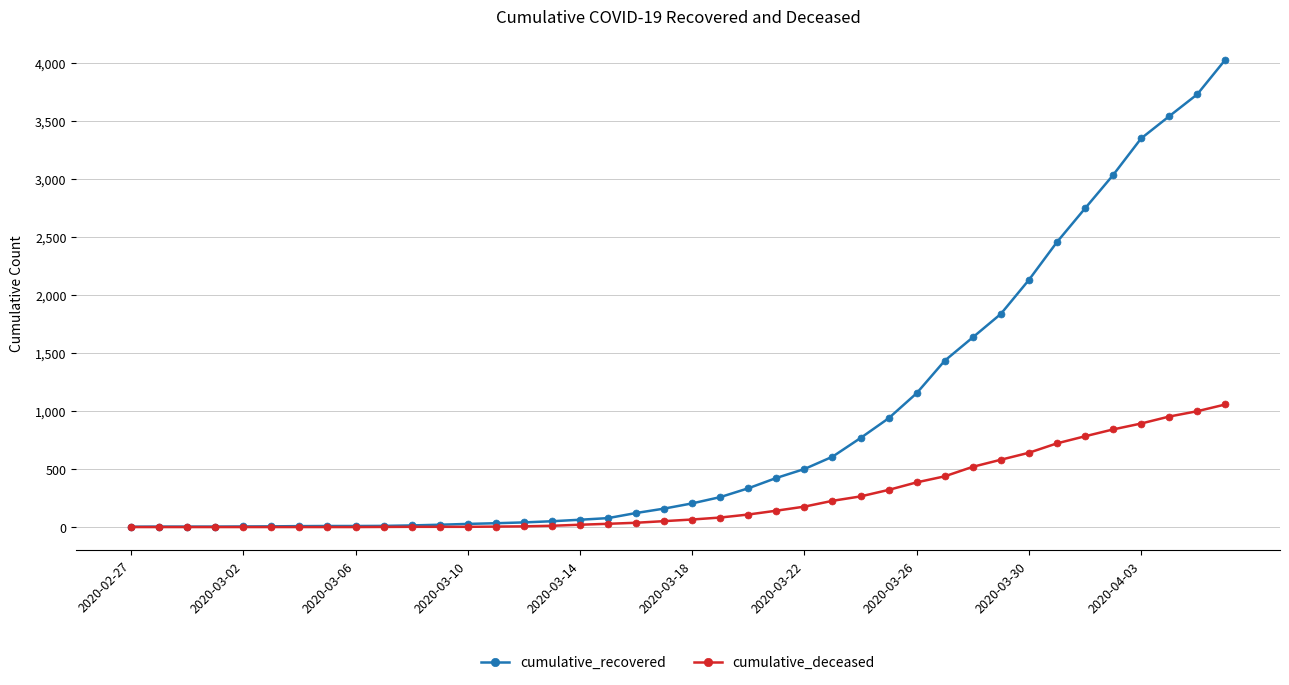

What is the maximum value shown in the chart?

4026